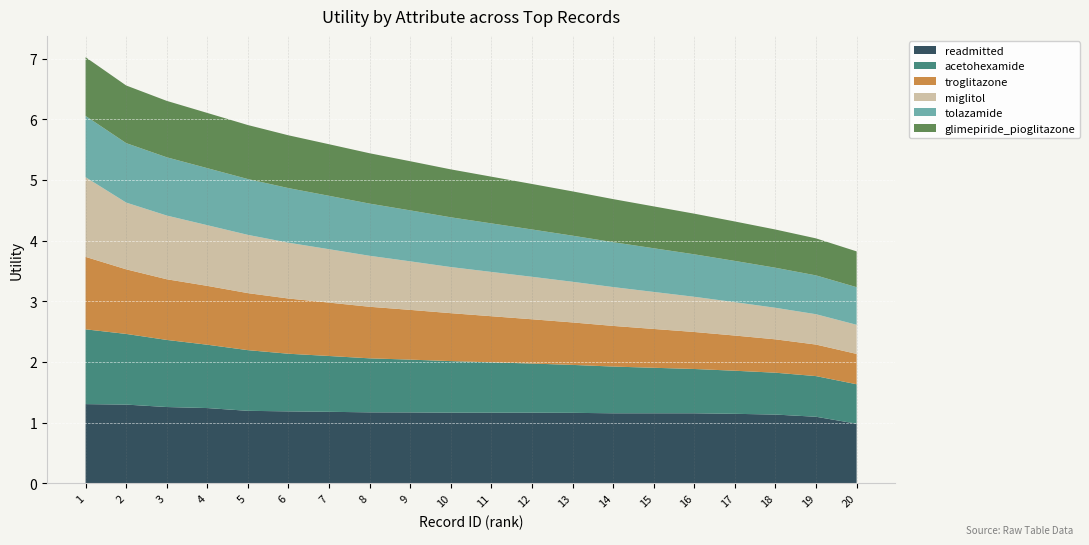

Reading left to right, extract all data points from this chart.

readmitted: 1.3	1.3	1.3	1.2	1.2	1.2	1.2	1.2	1.2	1.2	1.2	1.2	1.2	1.2	1.2	1.2	1.1	1.1	1.1	1.0
acetohexamide: 1.2	1.2	1.1	1.0	1.0	0.9	0.9	0.9	0.9	0.8	0.8	0.8	0.8	0.8	0.8	0.7	0.7	0.7	0.7	0.7
troglitazone: 1.2	1.1	1.0	1.0	0.9	0.9	0.9	0.8	0.8	0.8	0.8	0.7	0.7	0.7	0.6	0.6	0.6	0.6	0.5	0.5
miglitol: 1.3	1.1	1.1	1.0	1.0	0.9	0.9	0.8	0.8	0.8	0.7	0.7	0.7	0.6	0.6	0.6	0.6	0.5	0.5	0.5
tolazamide: 1.0	1.0	1.0	0.9	0.9	0.9	0.9	0.9	0.8	0.8	0.8	0.8	0.8	0.7	0.7	0.7	0.7	0.7	0.6	0.6
glimepiride_pioglitazone: 1.0	0.9	0.9	0.9	0.9	0.9	0.8	0.8	0.8	0.8	0.8	0.8	0.7	0.7	0.7	0.7	0.7	0.6	0.6	0.6